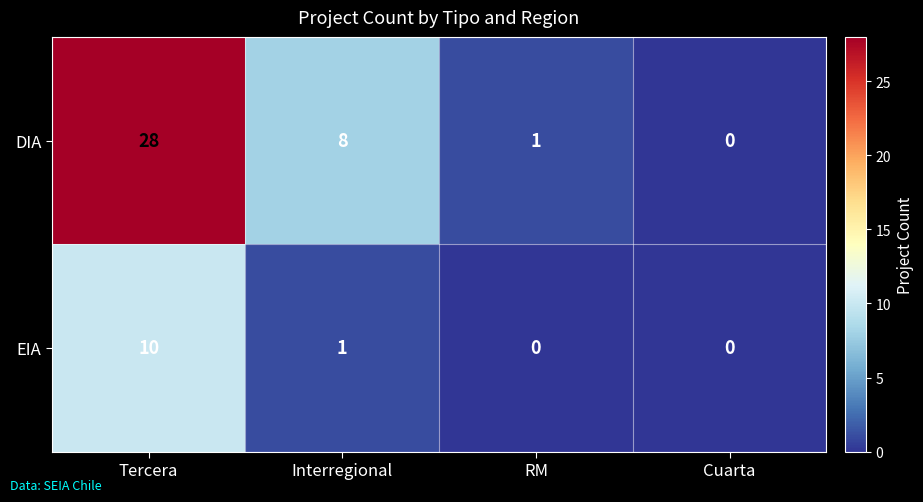

Which series has the largest total across all categories?

DIA